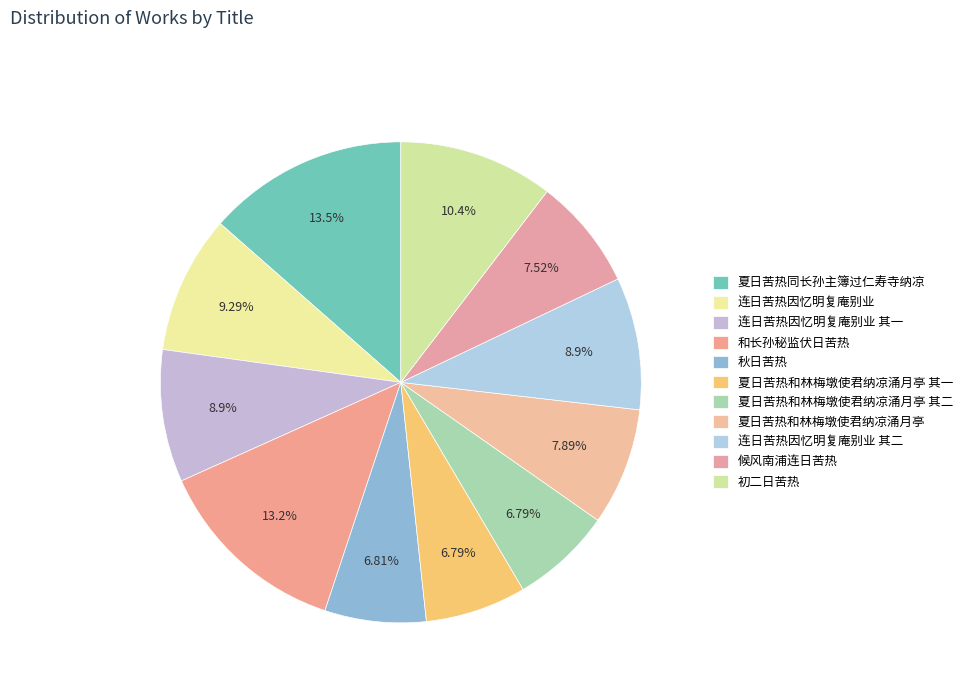

How many segments does this pie chart have?

11